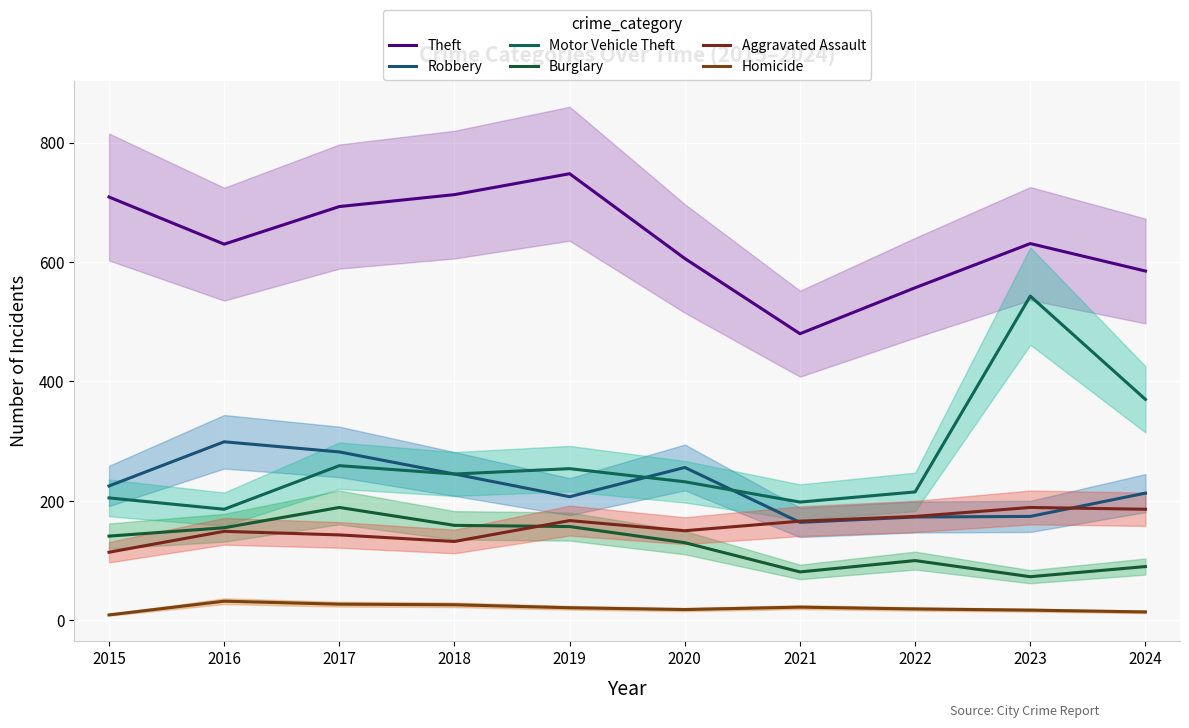

In Homicide, how many points are higher than both neighbors (excluding endpoints)?

2